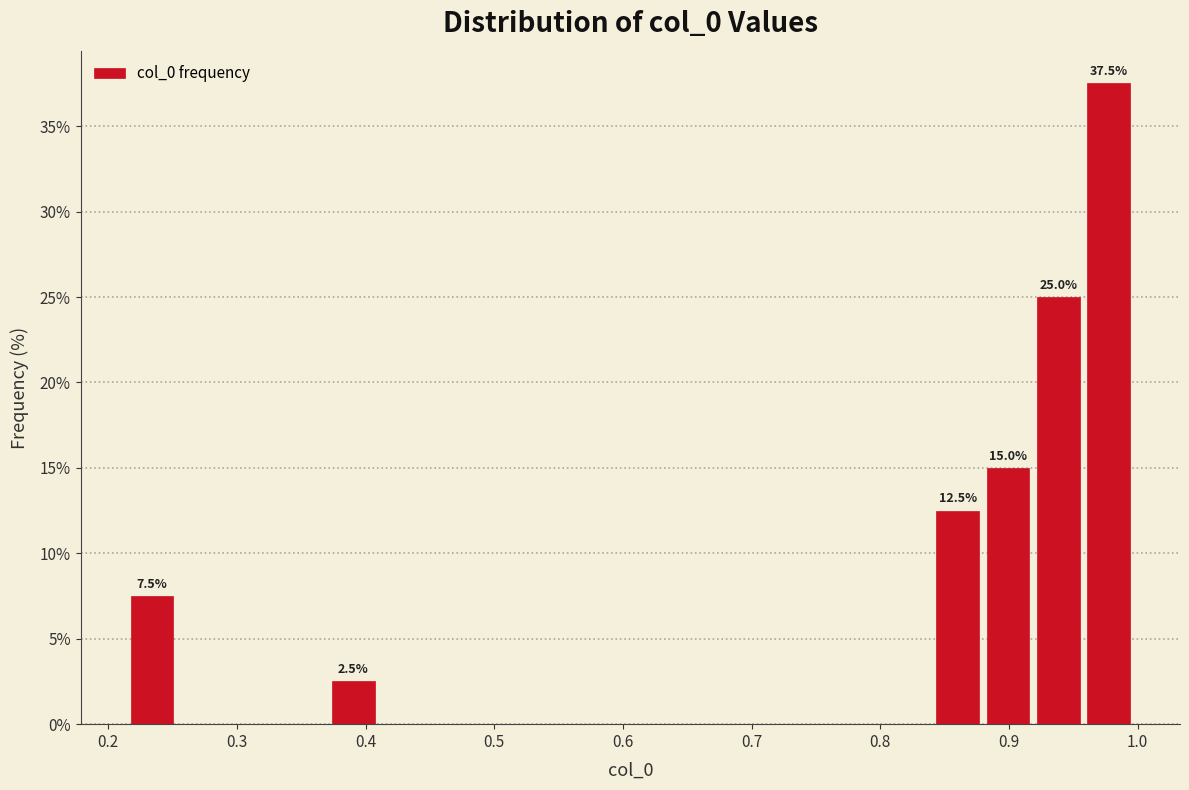

Around what value on the x-axis is the tallest bar? Give the approximate position of its centre, as read against the axis.

0.98